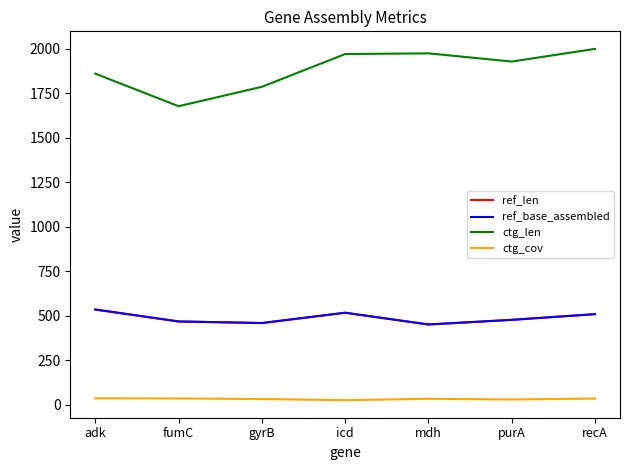

Does the chart have visible grid lines?

No